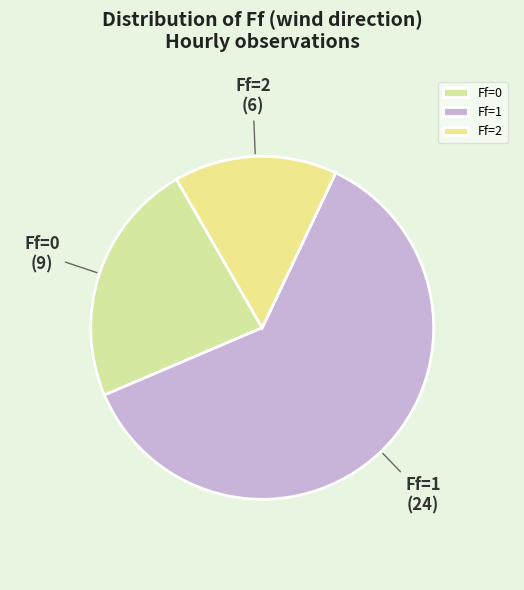

How many segments does this pie chart have?

3